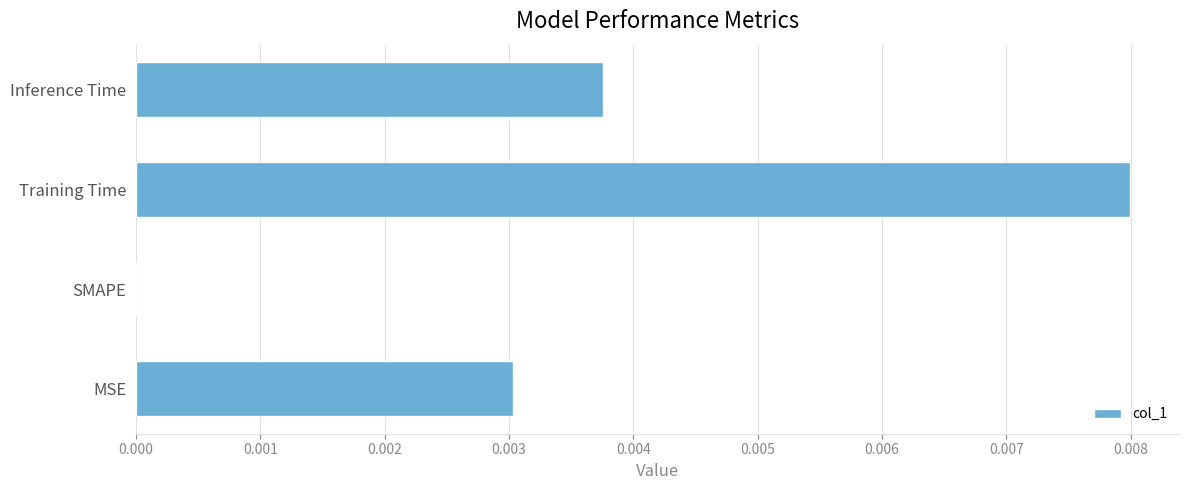

Which category has the highest value across all series?

Training Time